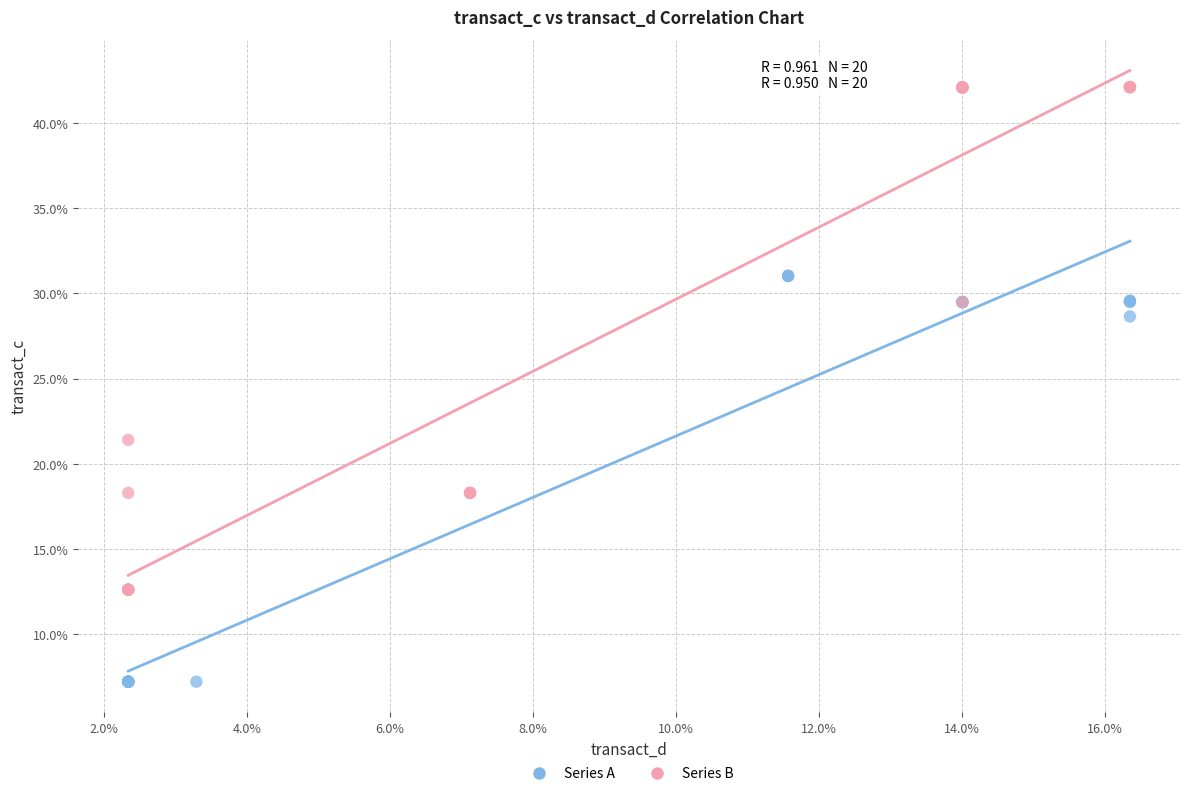

Which series has the largest Y range (max minus min)?

Series B